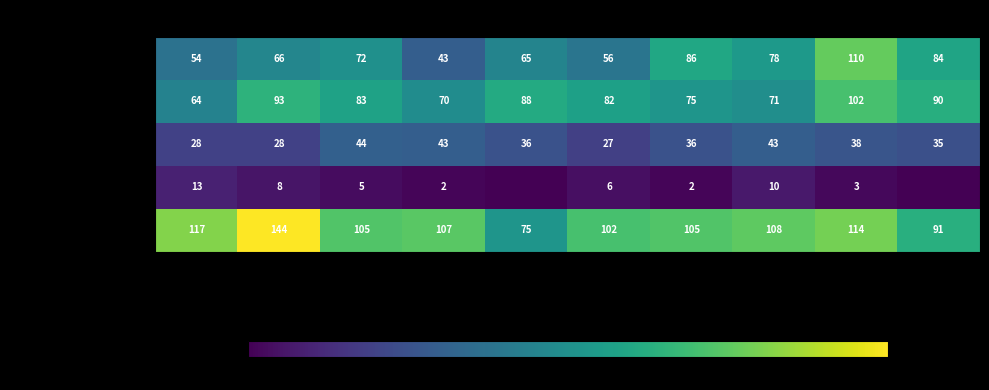

The Aggravated Battery series shows 37 at 2019. True or false?

False